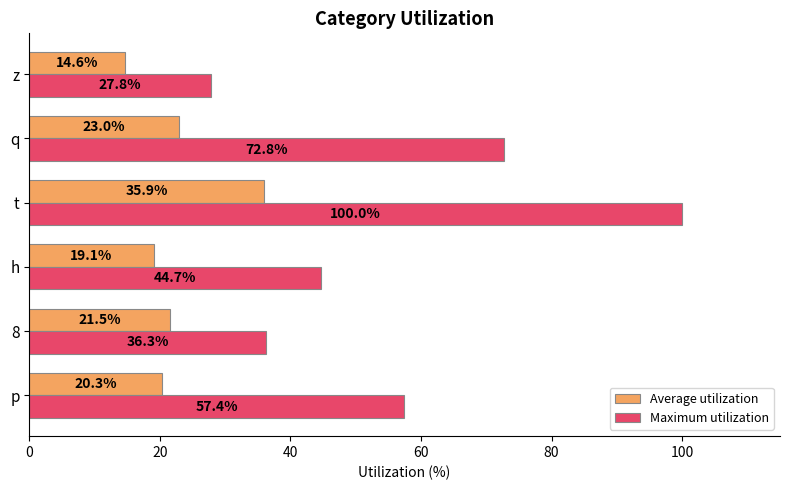

The Average utilization series shows 55.8 at t. True or false?

False